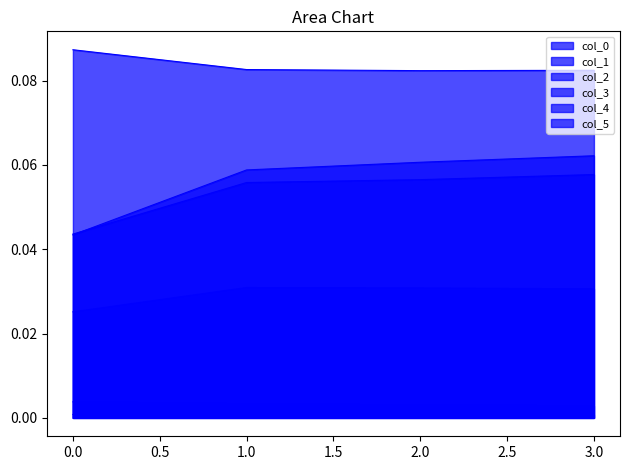

Which series has the widest spread of values?

col_2